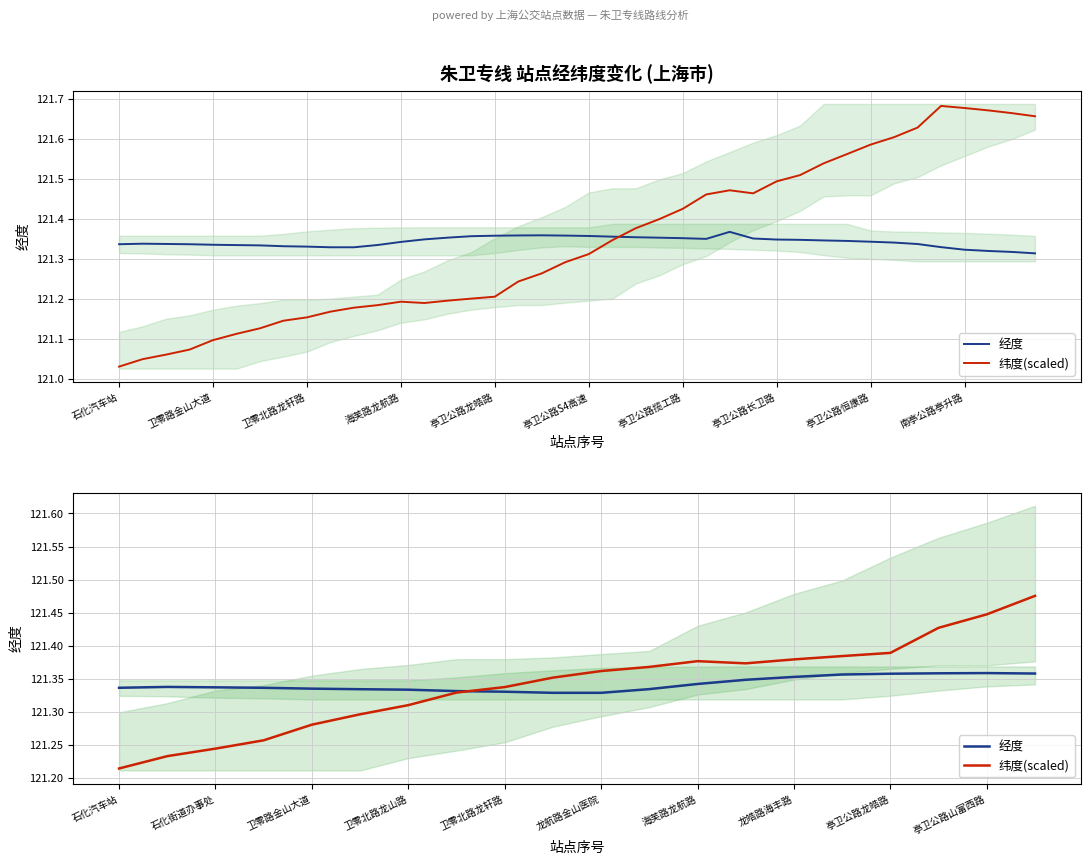

Reading left to right, transcribe all the data shown in this chart.

经度: 121.3	121.3	121.3	121.3	121.3	121.3	121.3	121.3	121.3	121.3	121.3	121.3	121.3	121.3	121.4	121.4	121.4	121.4	121.4	121.4
纬度(scaled): 121.2	121.2	121.2	121.3	121.3	121.3	121.3	121.3	121.3	121.4	121.4	121.4	121.4	121.4	121.4	121.4	121.4	121.4	121.4	121.5